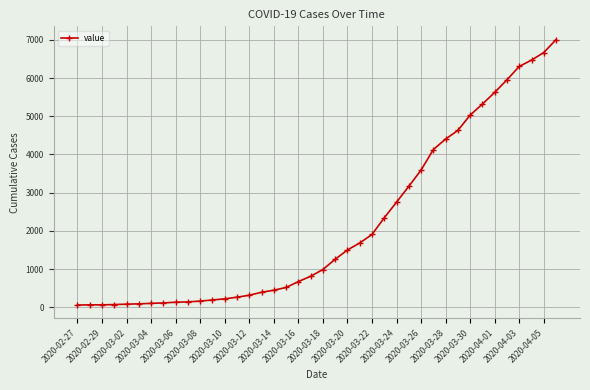

What is the greatest value displayed?

7004